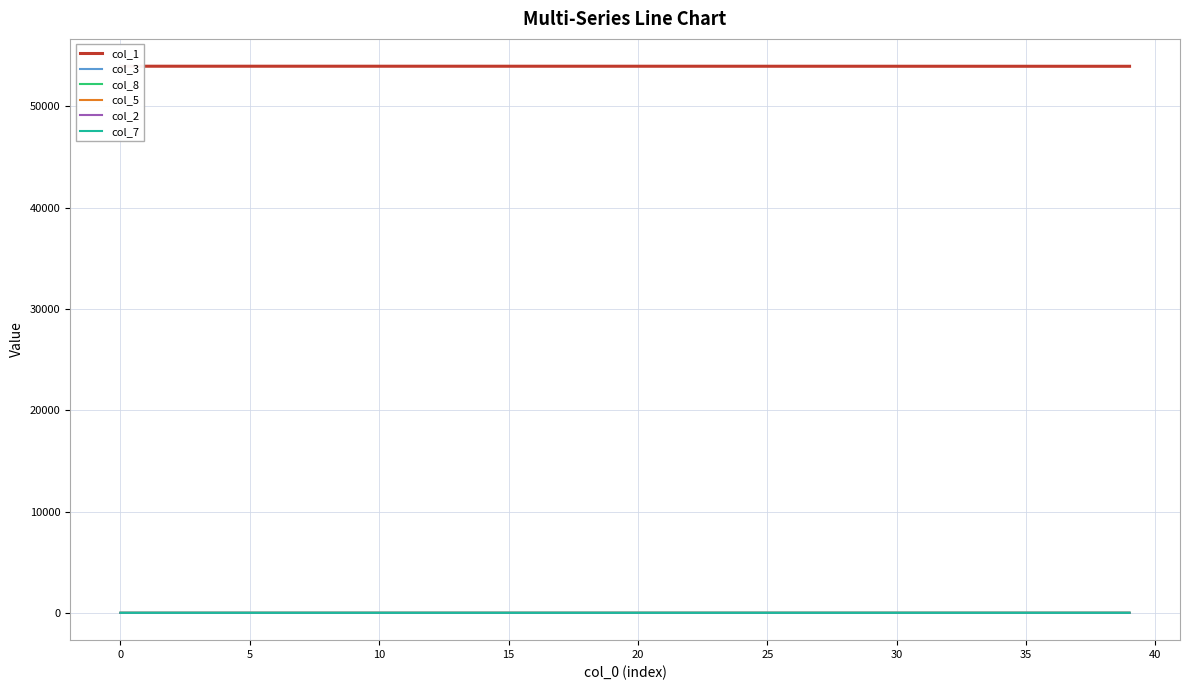

What is the sum of all col_5 values?

8.4